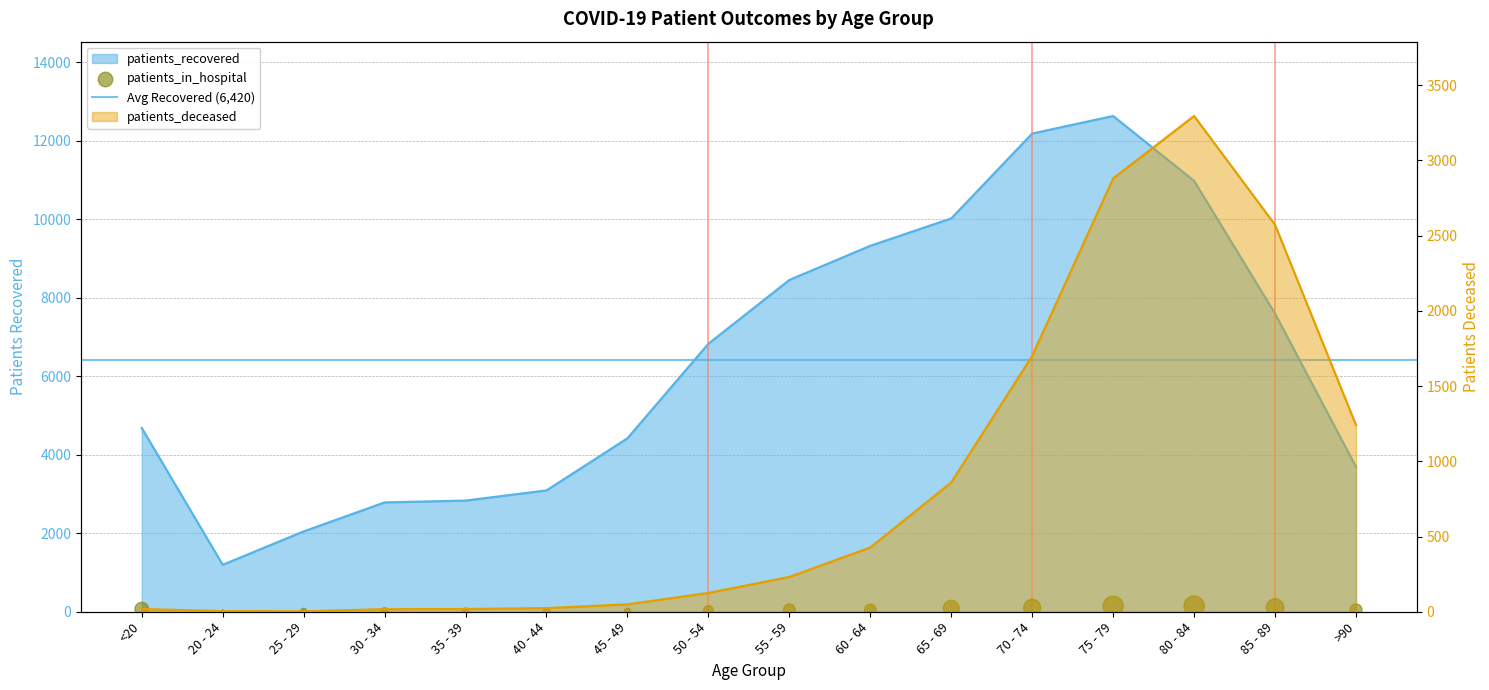

Which series has the widest spread of Y values?

patients_recovered